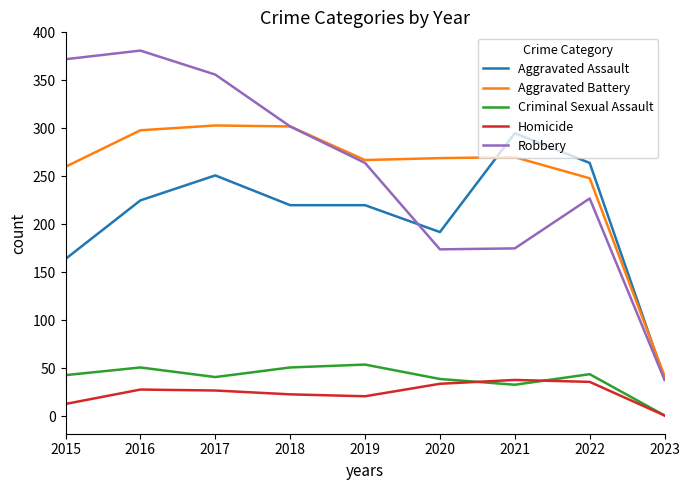

What is the lowest value of the Aggravated Assault series?

39